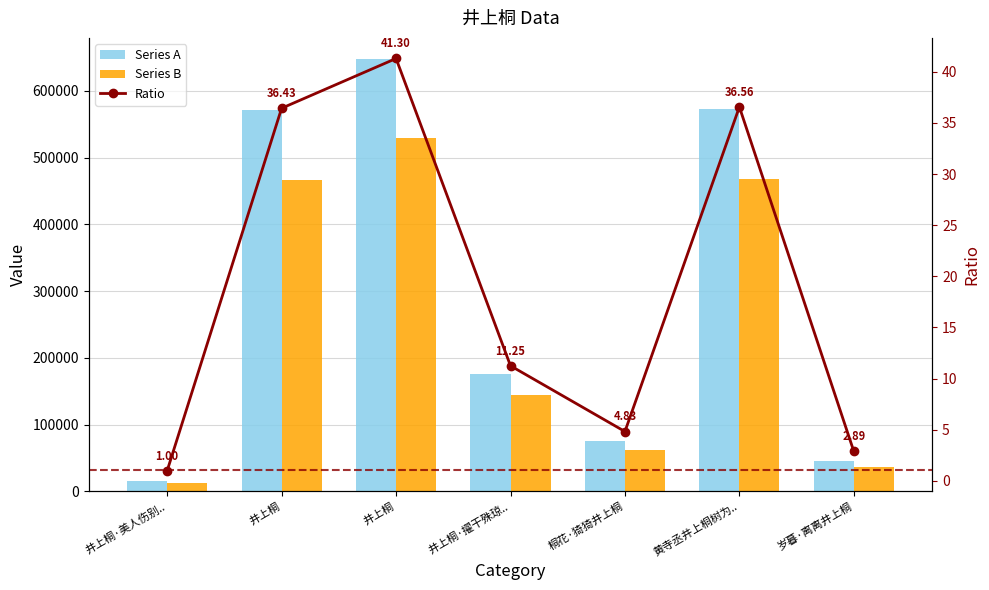

Which series has the largest total across all categories?

Series A